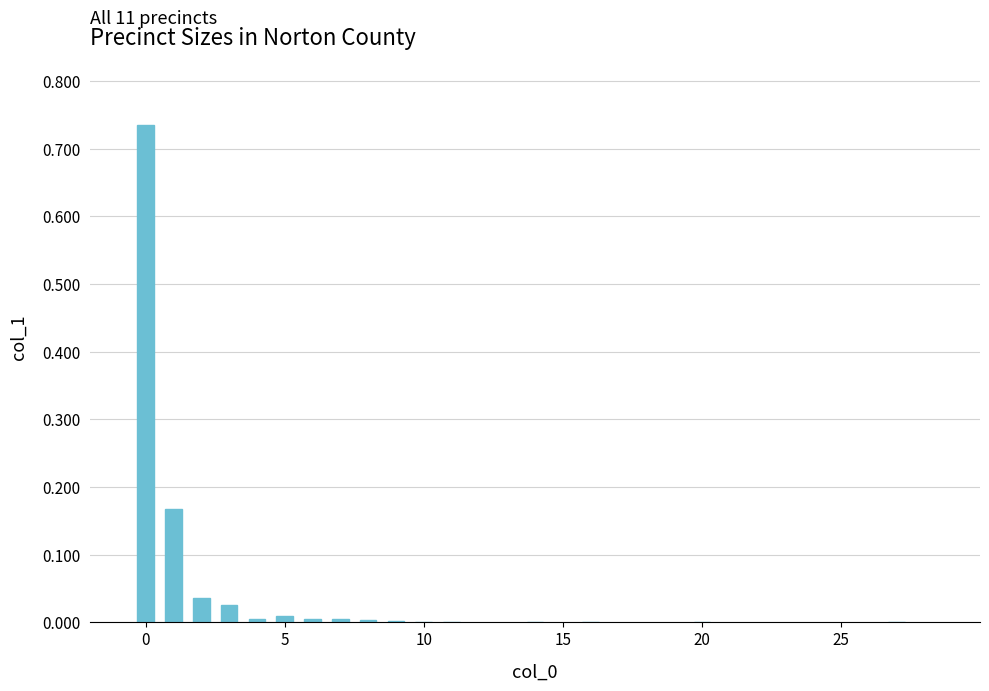

What is the sum of all values?

1.0